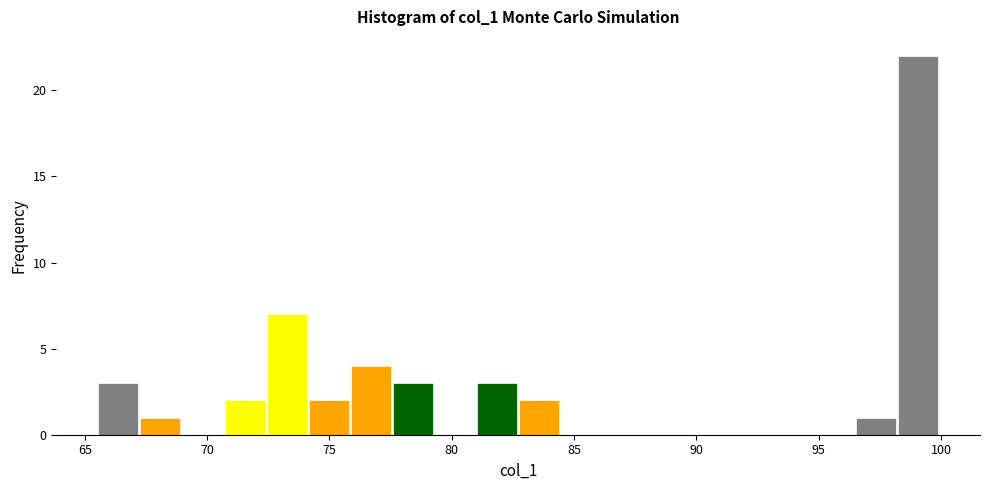

Read against the x-axis, roughly where is the centre of the tallest bar?

99.0